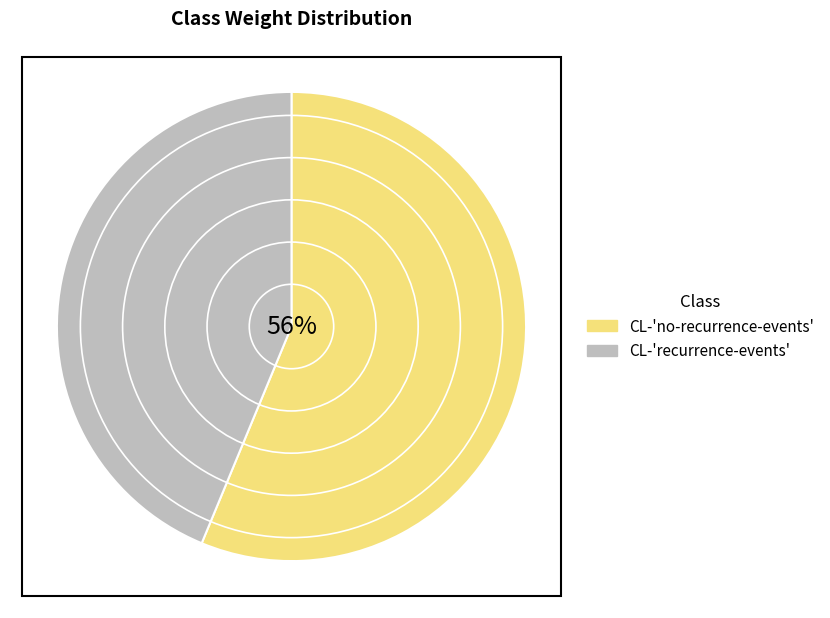

Is the sum of CL-'no-recurrence-events' and CL-'recurrence-events' greater than half?

Yes